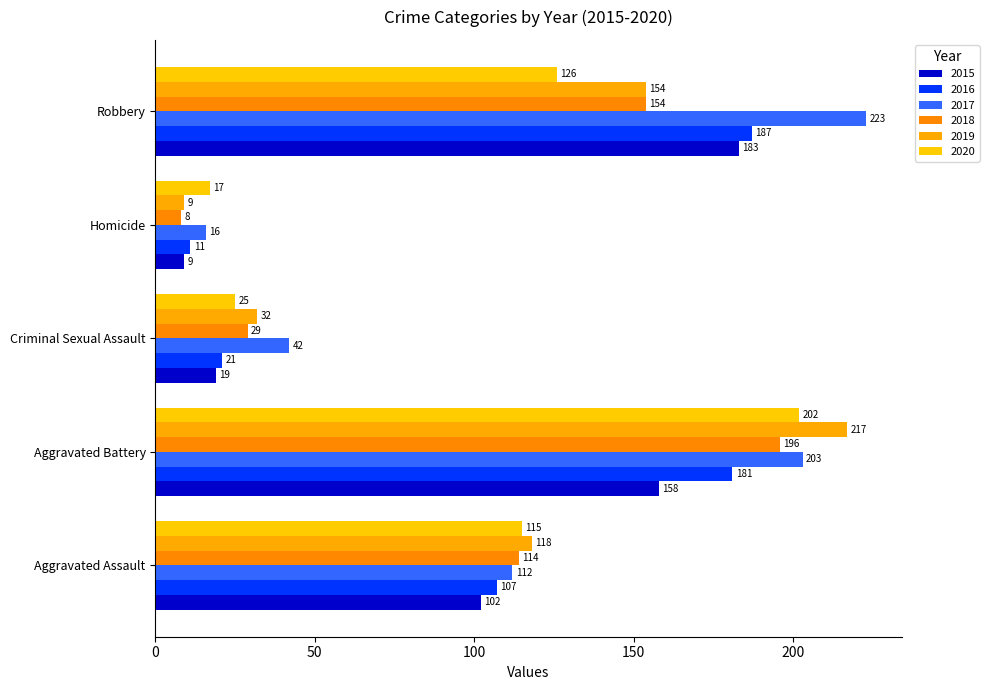

At Robbery, list the series in order from smallest to largest.

2020, 2018, 2019, 2015, 2016, 2017